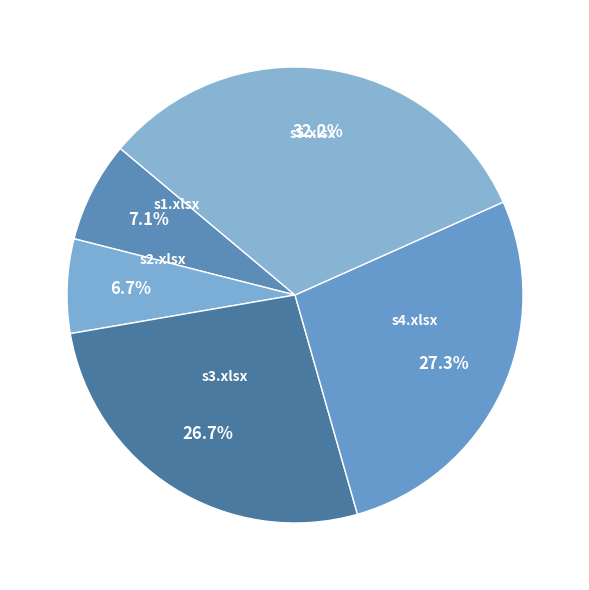

Approximately how many times larger is the value at s2.xlsx compared to s4.xlsx?

0.2